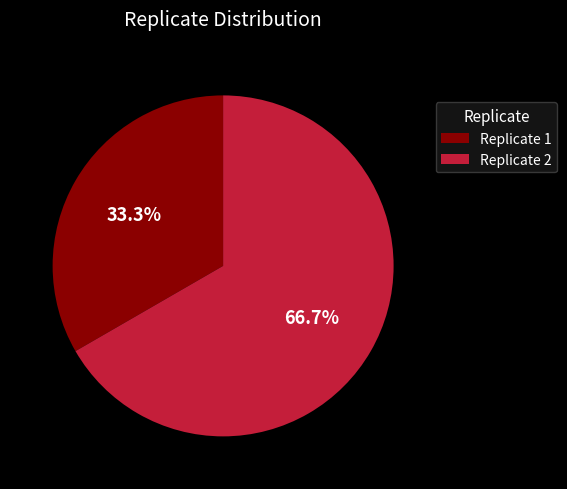

To the nearest percent, what is the difference between the Replicate 1 and Replicate 2 slice percentages?

33%